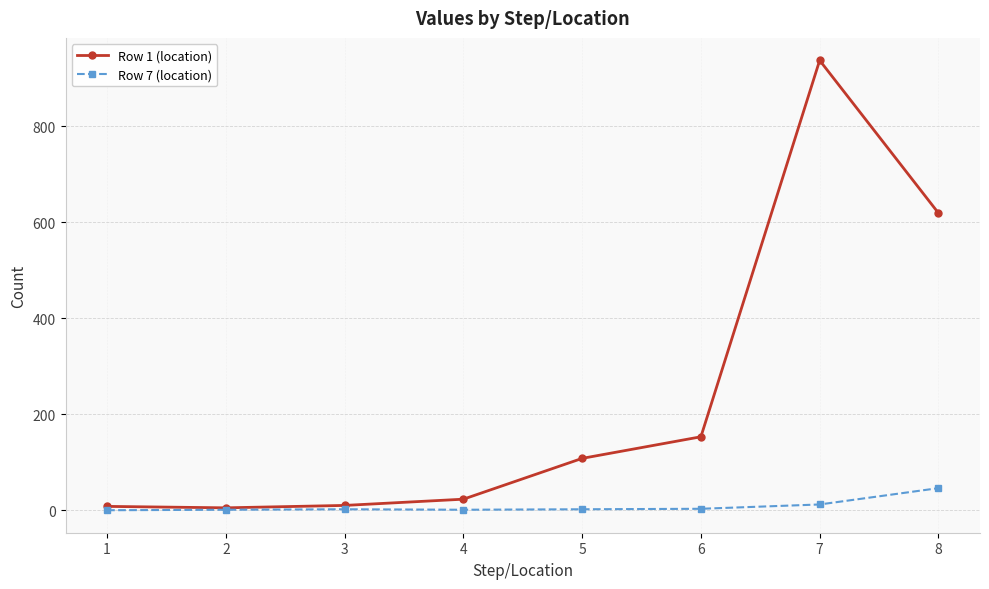

The value of Row 1 (location) at 8 is 619. True or false?

True